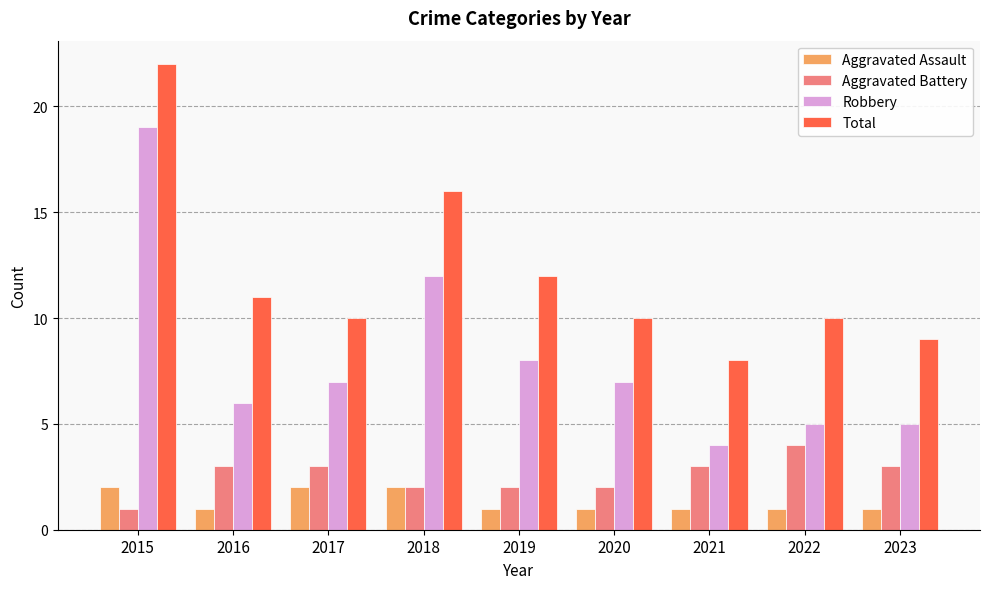

The Aggravated Assault series shows 2 at 2017. True or false?

True